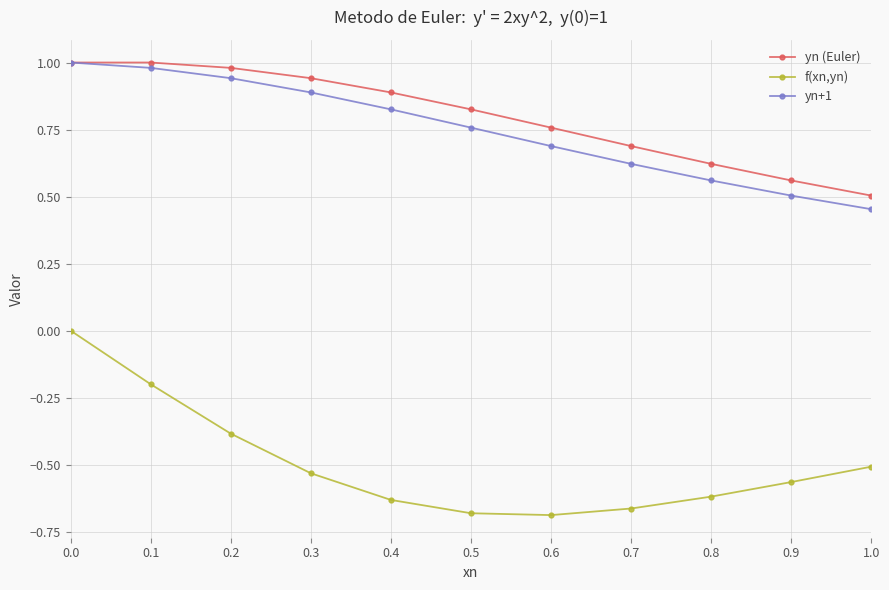

True or false: yn (Euler) and f(xn,yn) intersect in this chart.

False